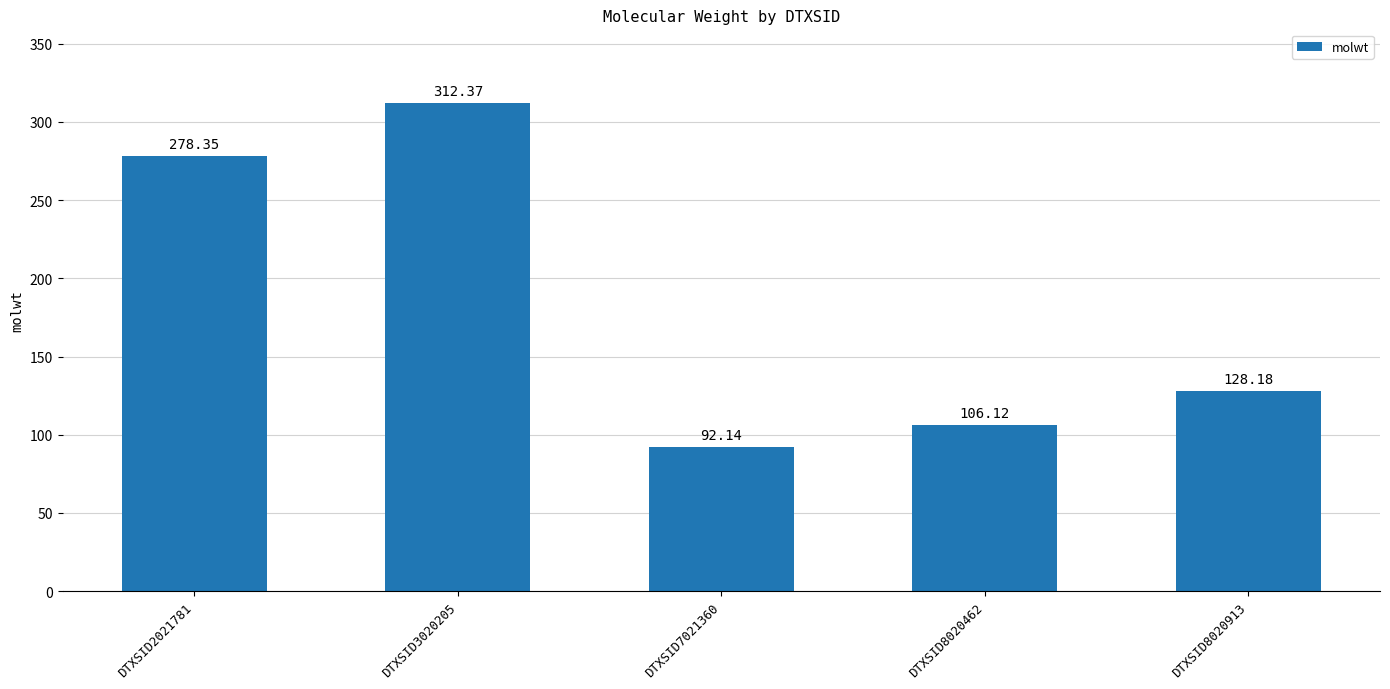

What value does the data have at DTXSID7021360?

92.1